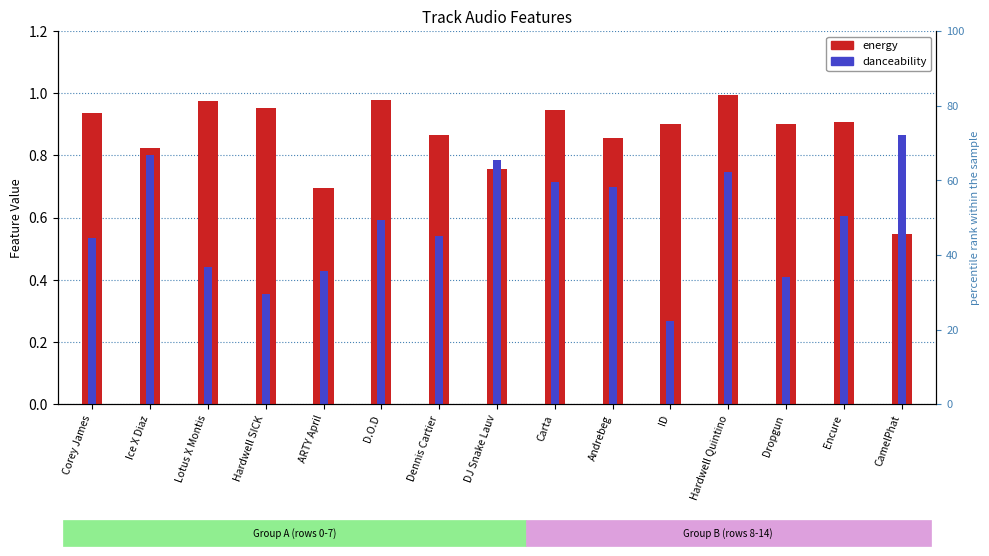

What are all the series names shown in the legend?

energy, danceability